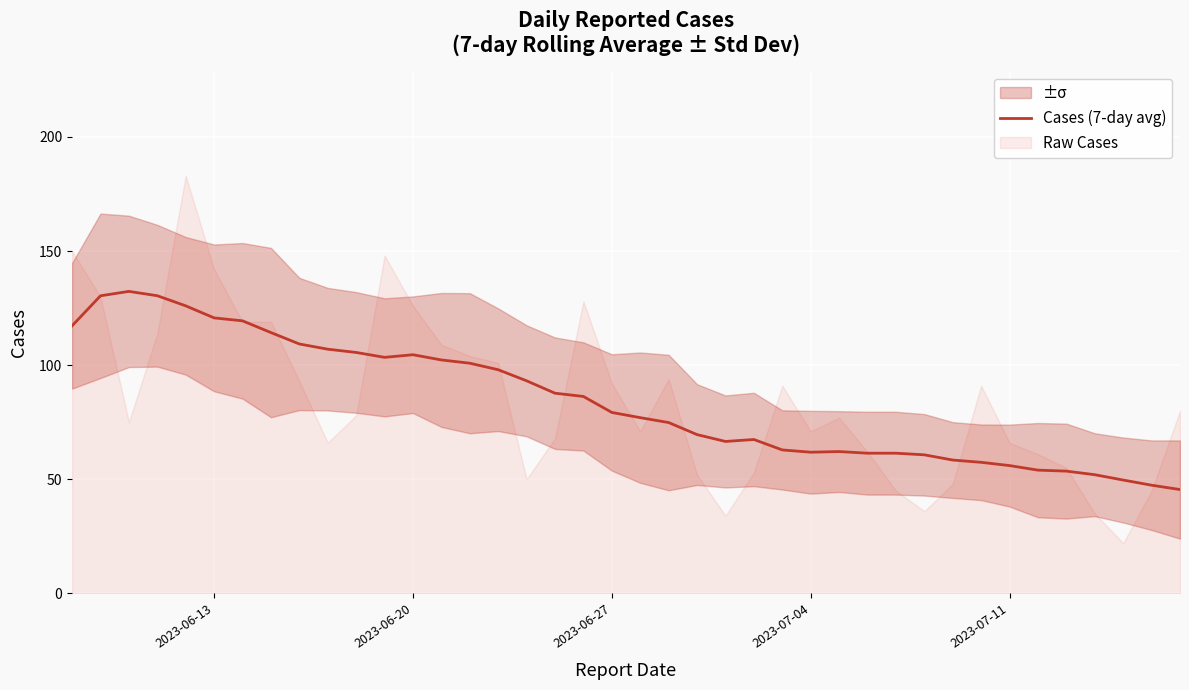

What is the maximum value for Cases (7-day avg)?

132.3